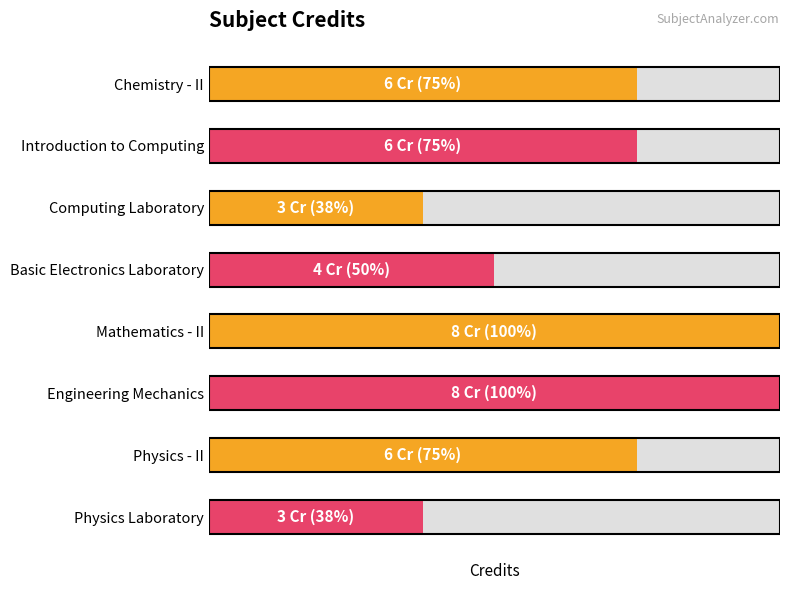

What is the greatest value displayed?

8